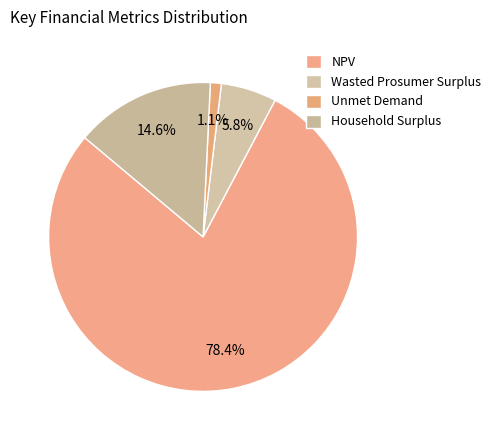

To the nearest percent, what is the difference between the NPV and Household Surplus slice percentages?

64%